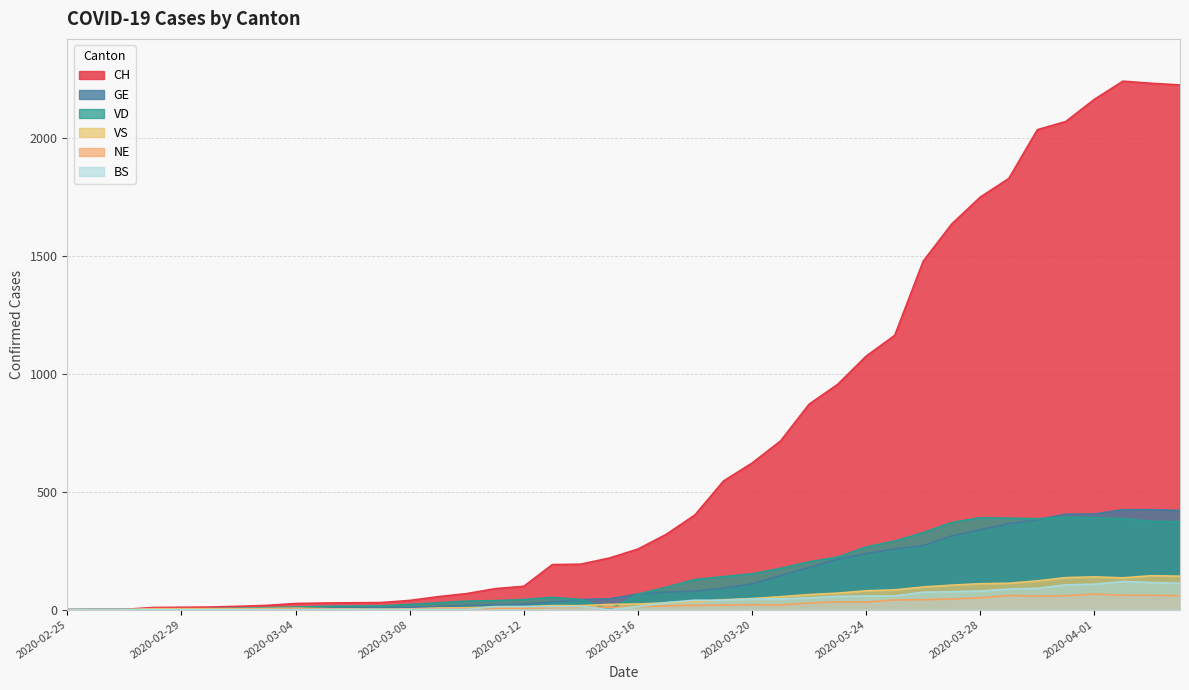

The value of VD at 2020-04-01 is 620. True or false?

False